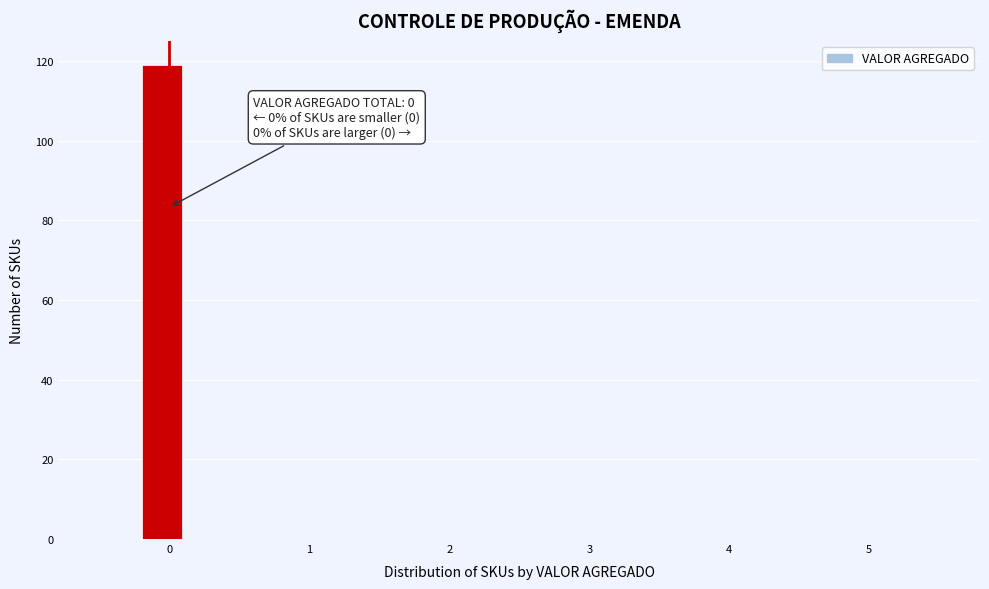

Around what value on the x-axis is the tallest bar? Give the approximate position of its centre, as read against the axis.

0.0